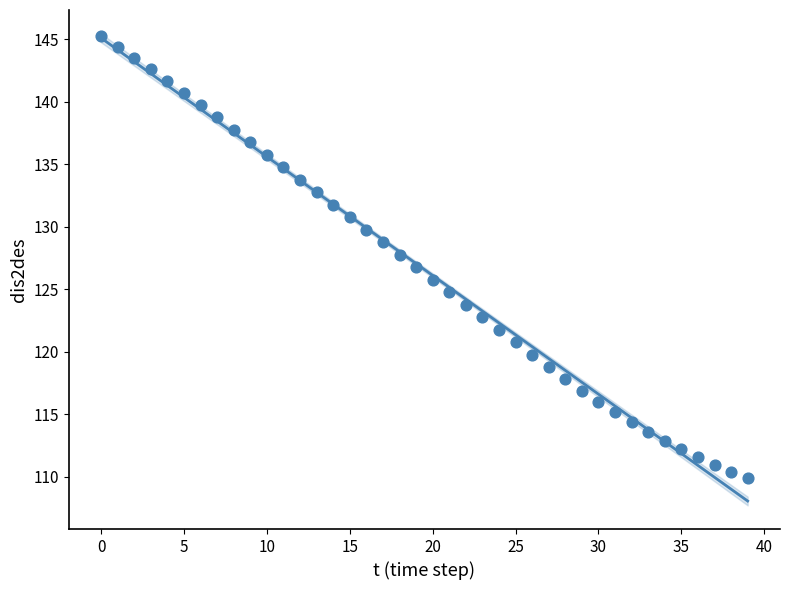

What is the range of Y values (max minus min)?

35.4